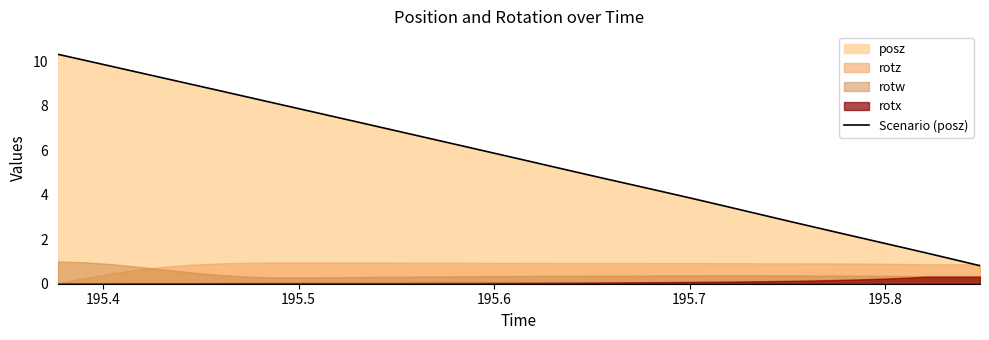

How many data points does each series have?

35